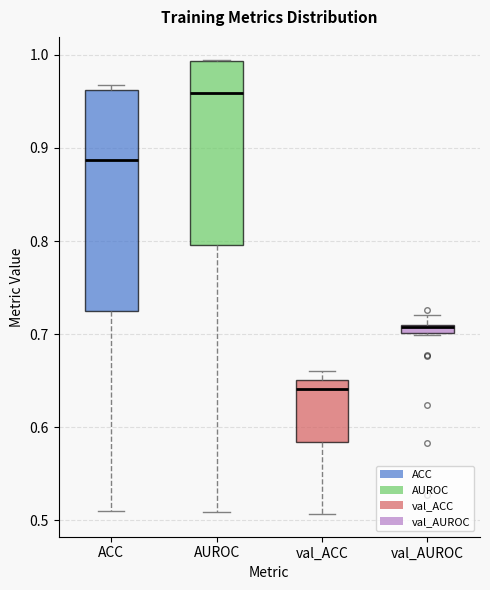

Where is the lower edge of the box for val_AUROC on the y-axis? The values are not printed on the chart, so give them approximately, as read against the axis.

0.70